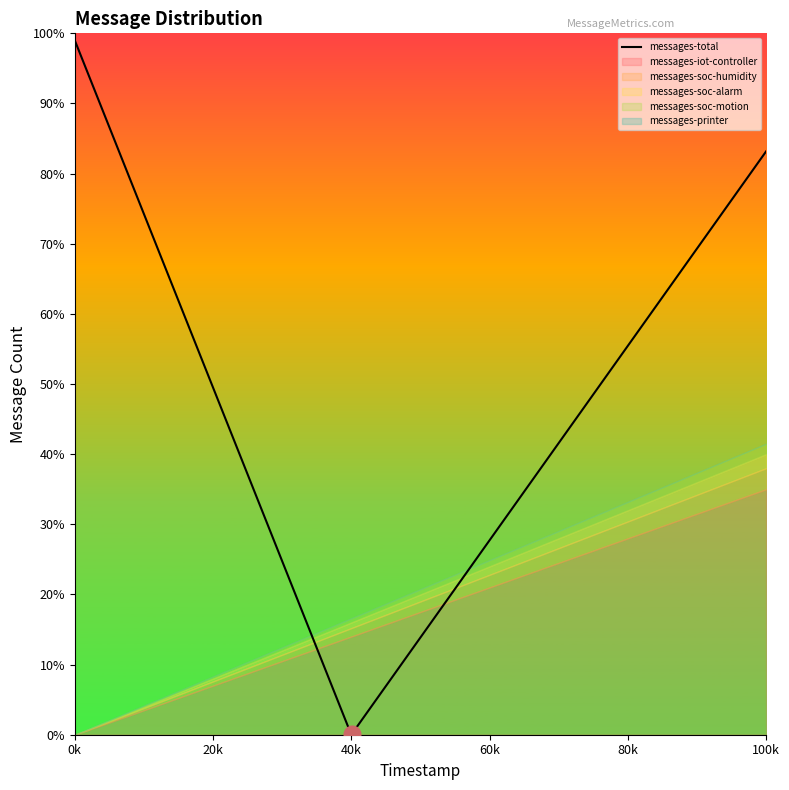

True or false: messages-soc-alarm has a value of 1 at 5000.

False